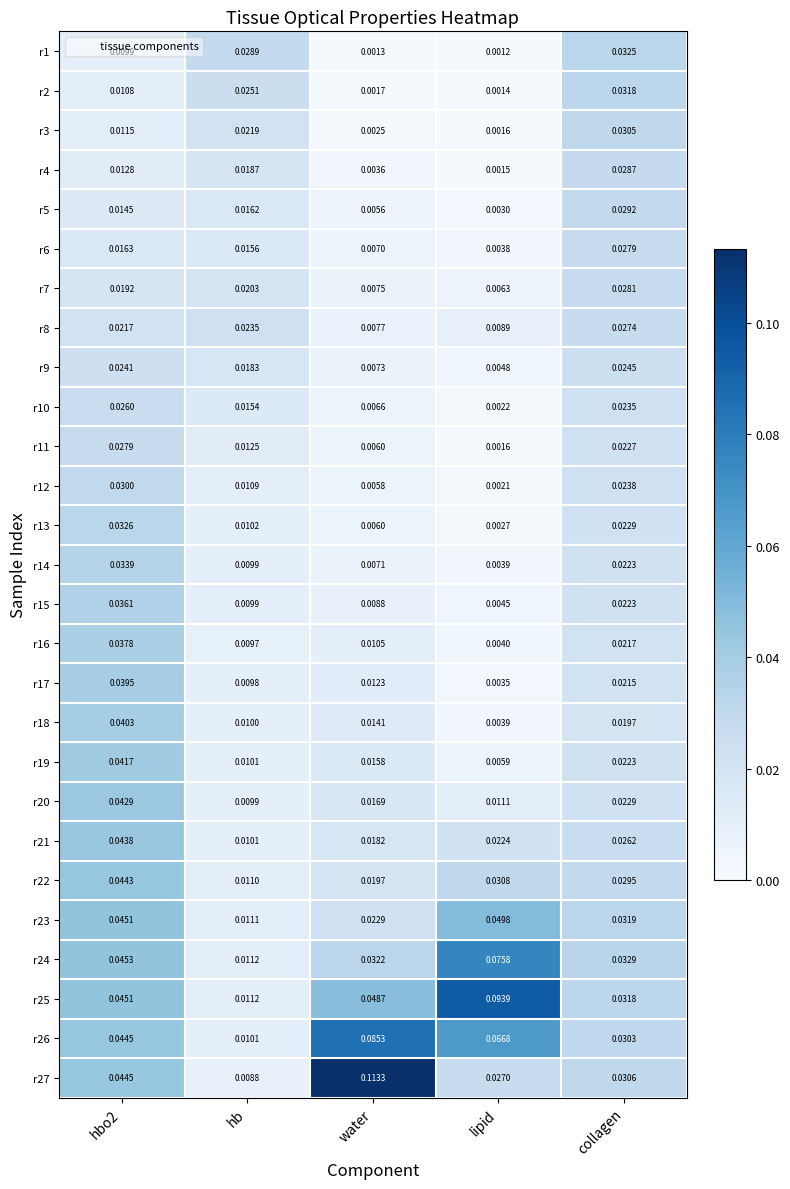

Is the value of r1 at hbo2 greater than the value of r16 at lipid?

Yes